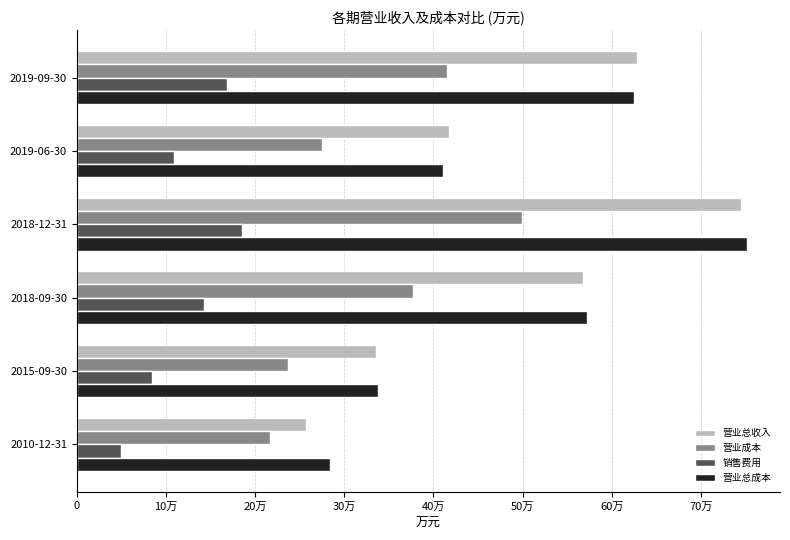

What are all the series names shown in the legend?

营业总收入, 营业成本, 销售费用, 营业总成本